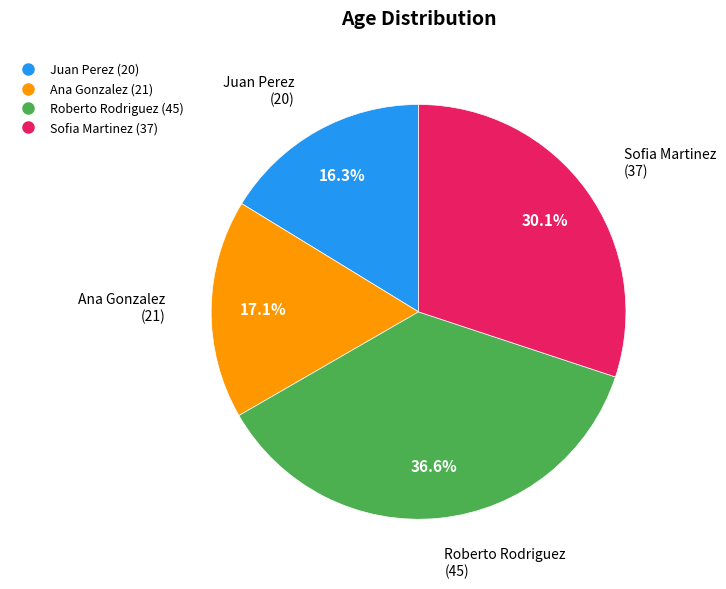

Rank the categories by value from lowest to highest.

Juan Perez, Ana Gonzalez, Sofia Martinez, Roberto Rodriguez